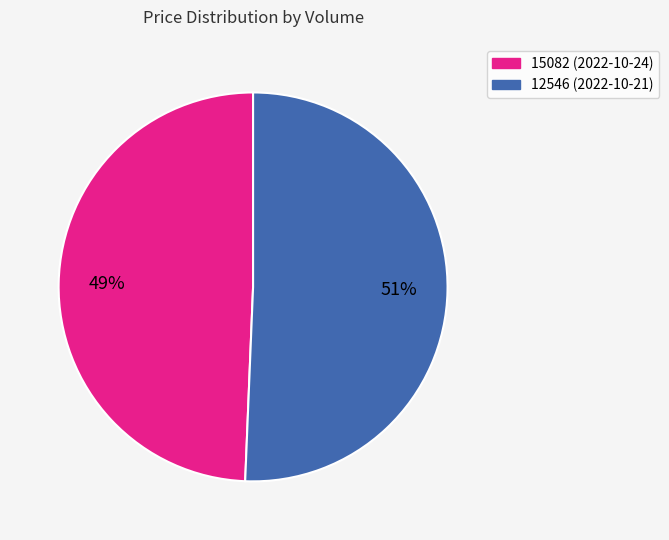

To the nearest percent, what is the average slice percentage?

50%